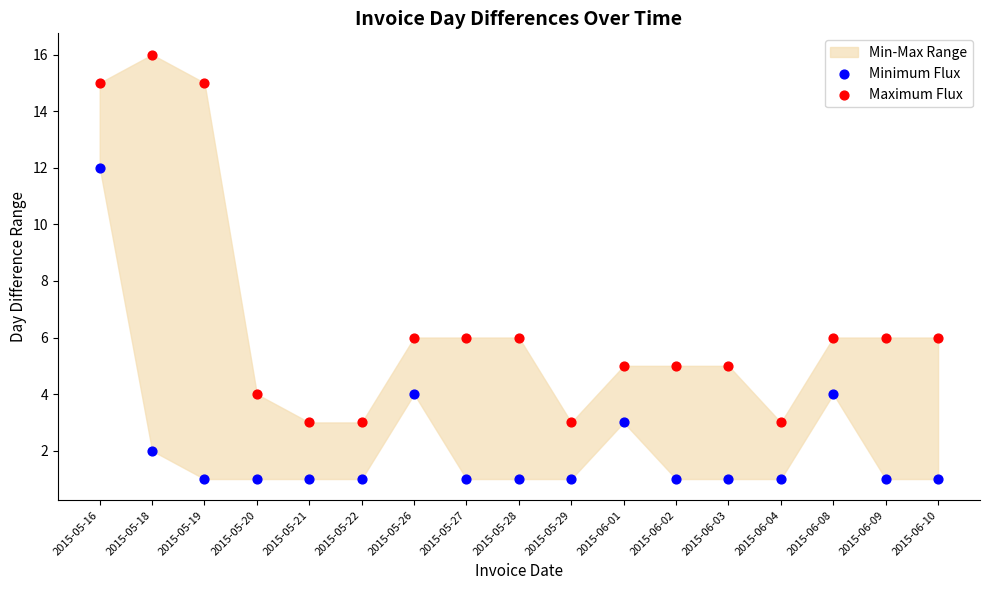

Which series reaches the minimum Y coordinate?

Minimum Flux